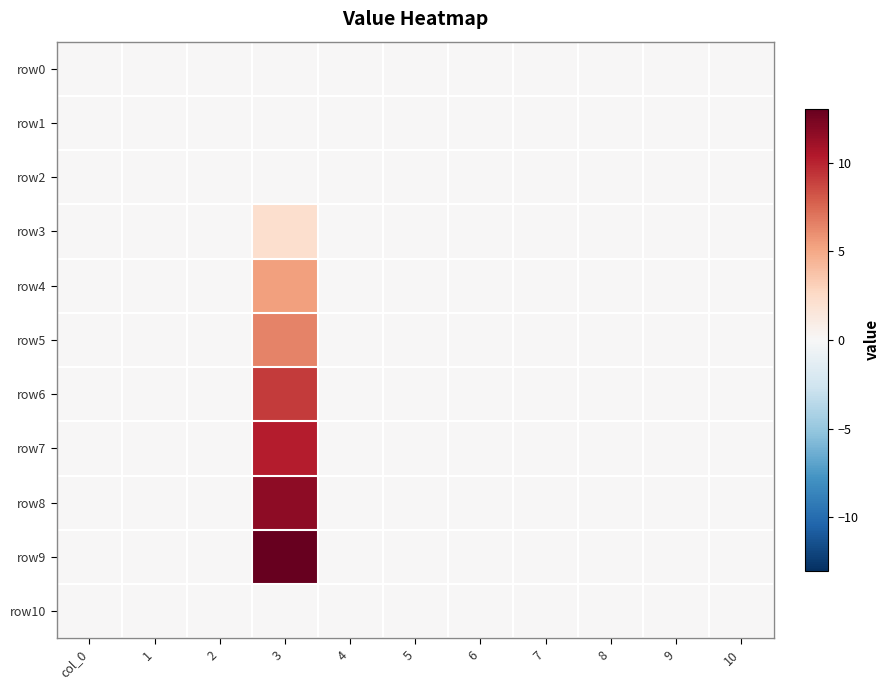

Which series has the widest spread of values?

row9